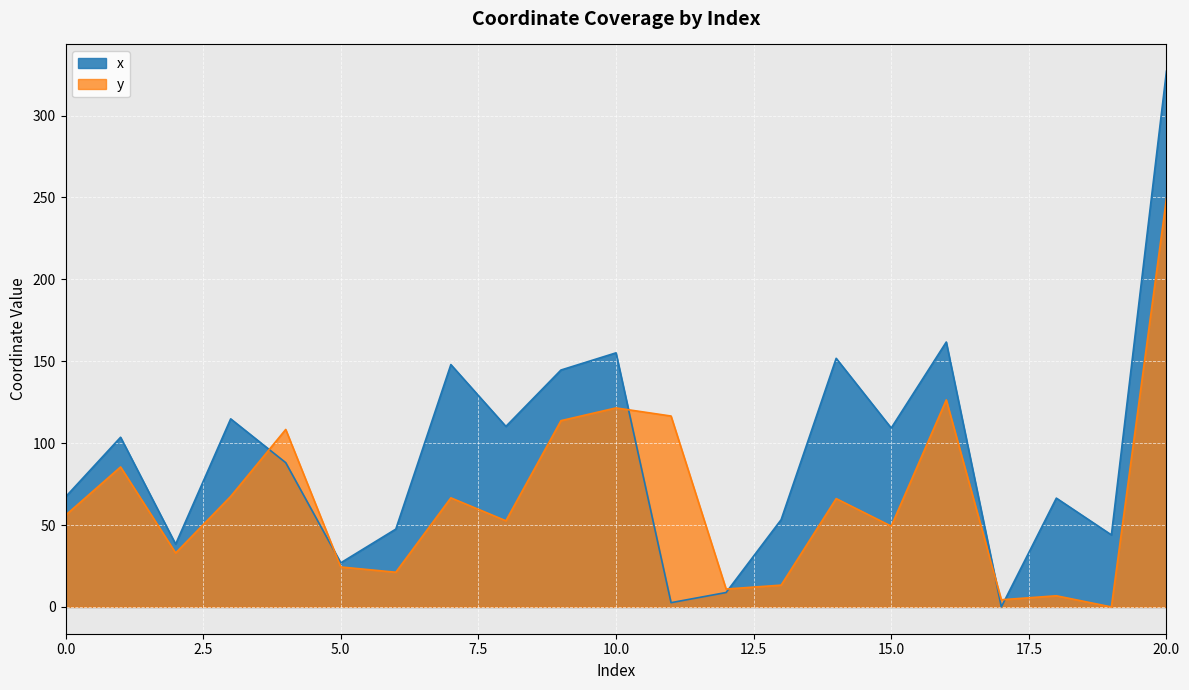

How many series are shown in this chart?

2